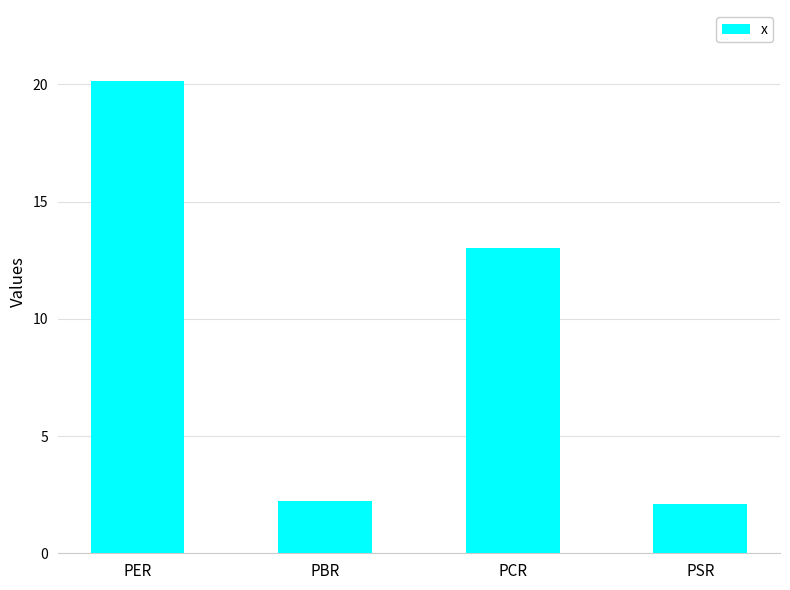

How many values exceed 13?

2